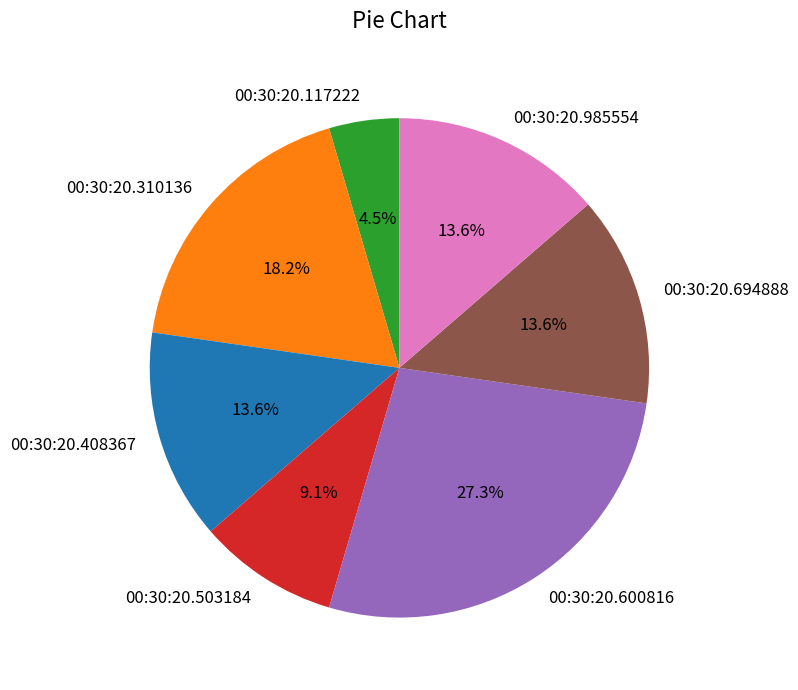

How many segments does this pie chart have?

7